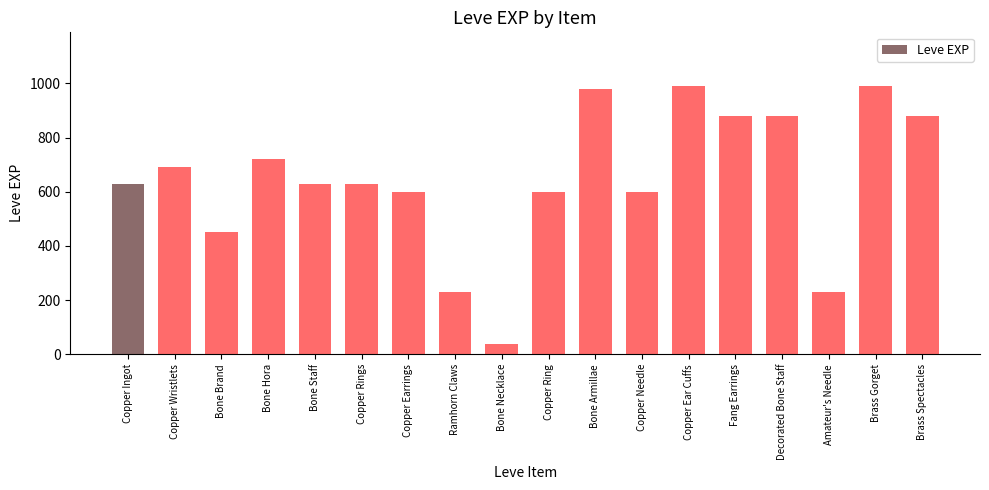

Reading left to right, what are all the values shown in this chart?

630	690	450	720	630	630	600	230	40	600	980	600	990	880	880	230	990	880